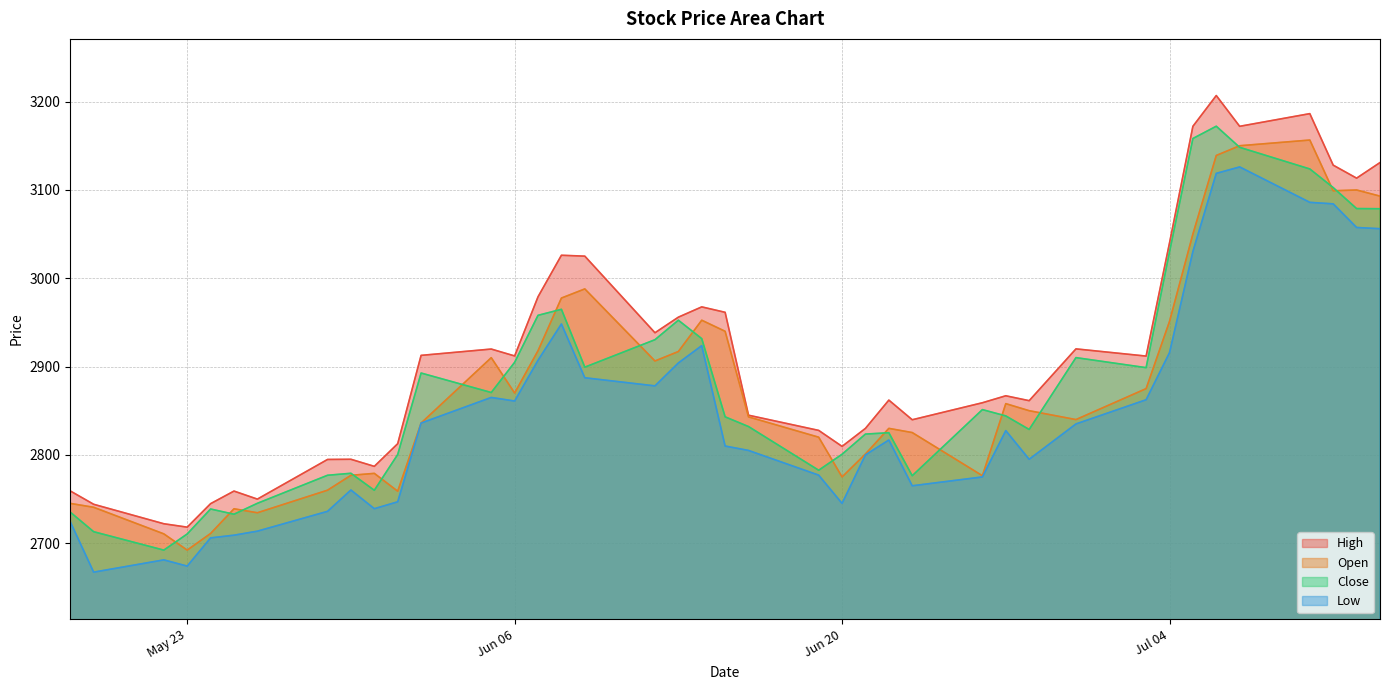

Which series has the largest total across all categories?

High